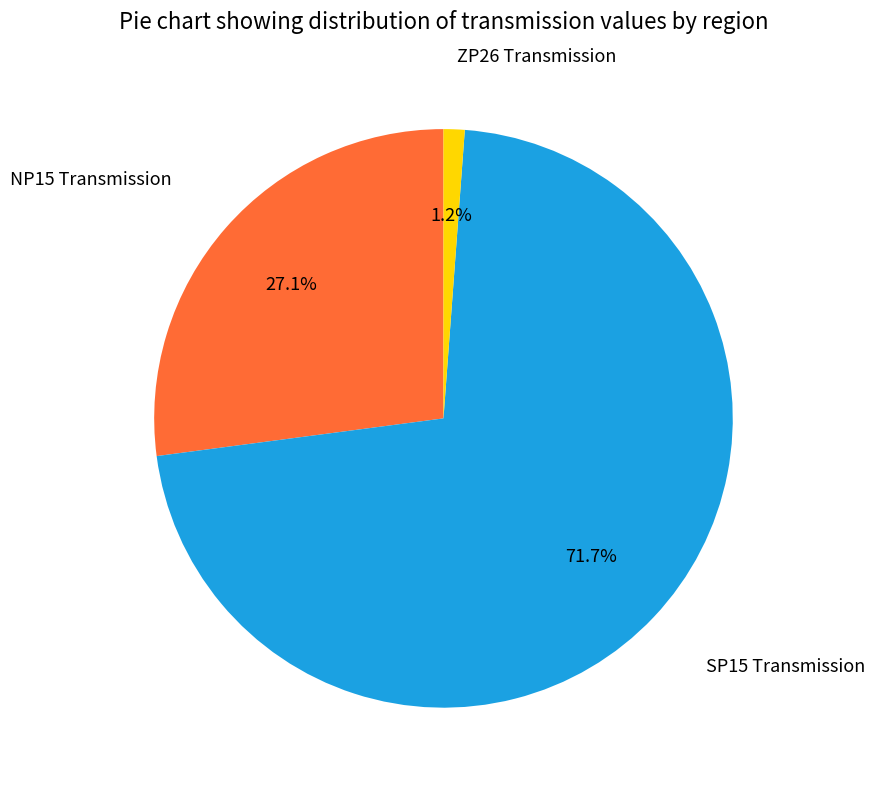

How many segments does this pie chart have?

3